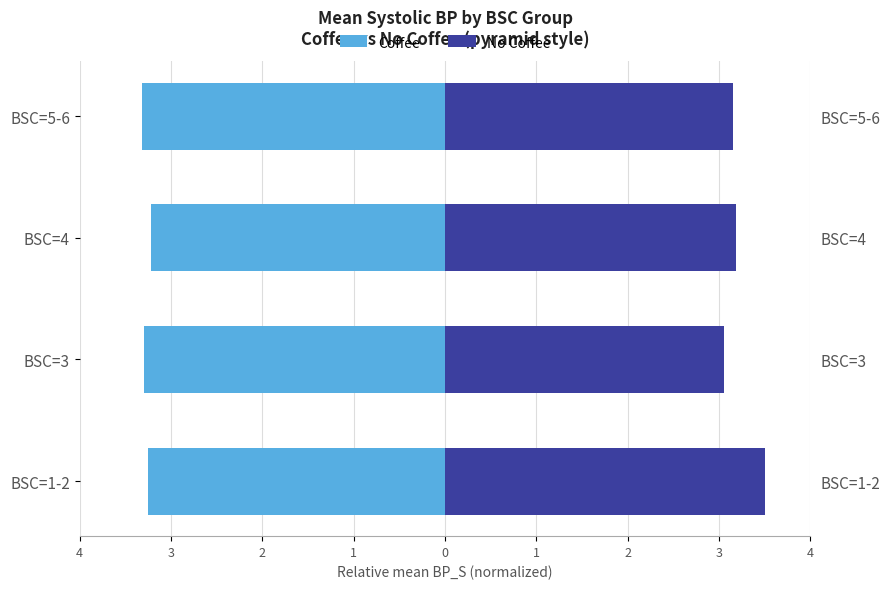

How many data points does each series have?

4